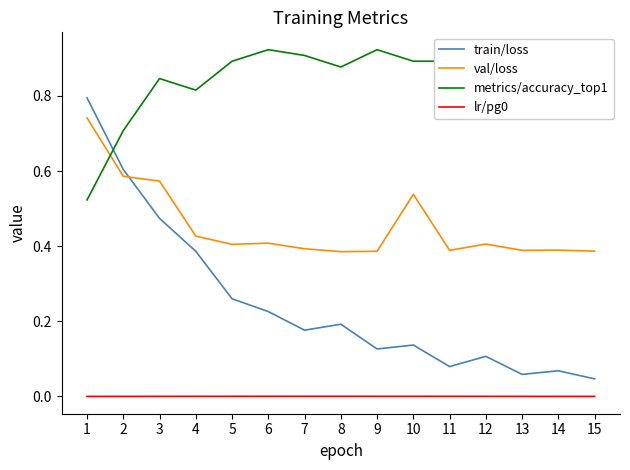

True or false: metrics/accuracy_top1 and val/loss intersect in this chart.

True